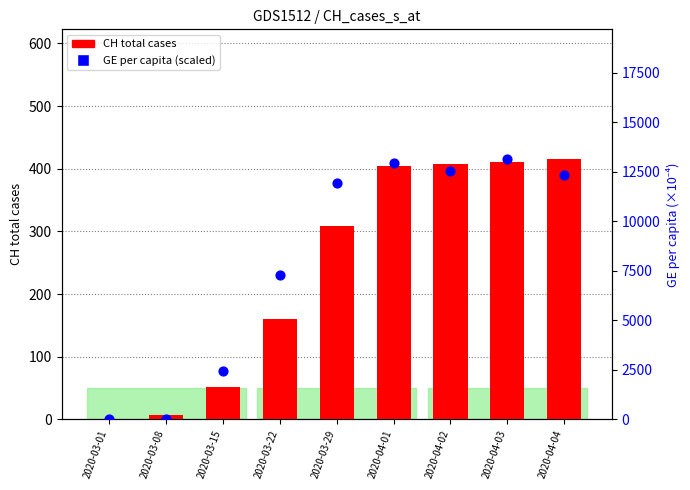

At how many categories does at least one series exceed 3047?

6